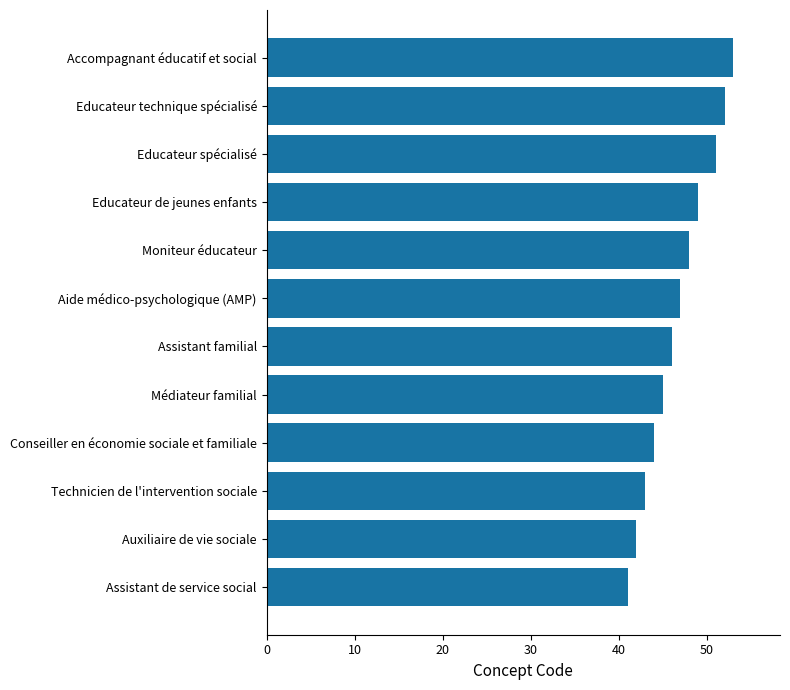

Reading bottom to top, transcribe all the data shown in this chart.

Assistant de service social=41	Auxiliaire de vie sociale=42	Technicien de l'intervention sociale=43	Conseiller en économie sociale et familiale=44	Médiateur familial=45	Assistant familial=46	Aide médico-psychologique (AMP)=47	Moniteur éducateur=48	Educateur de jeunes enfants=49	Educateur spécialisé=51	Educateur technique spécialisé=52	Accompagnant éducatif et social=53